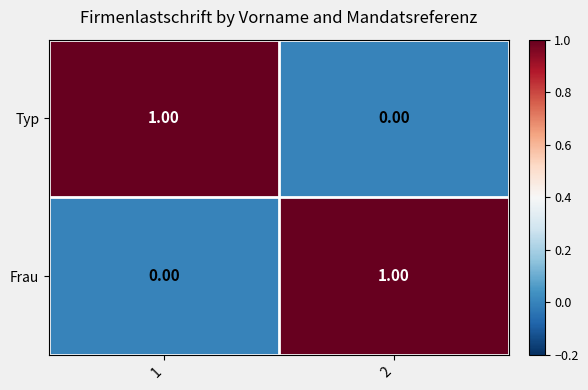

At 2, list the series in order from smallest to largest.

Typ, Frau